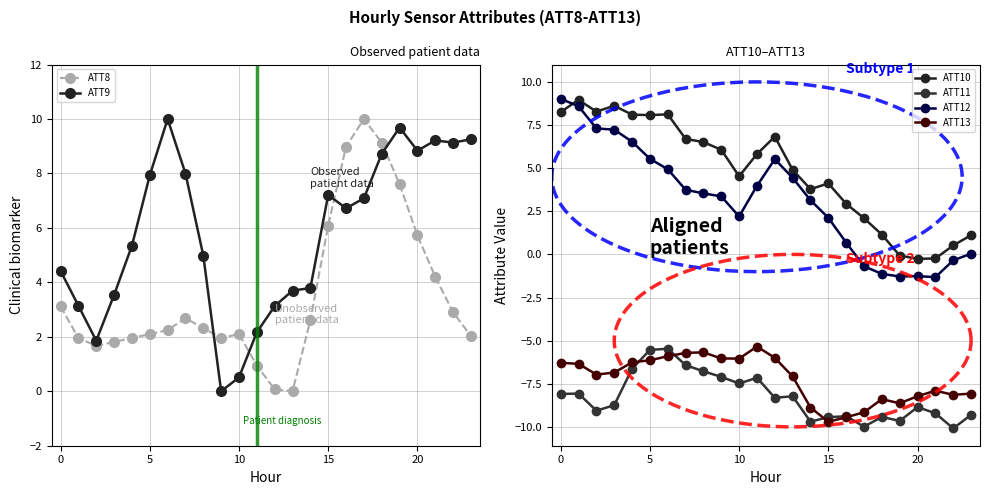

How many categories are shown in the chart?

24